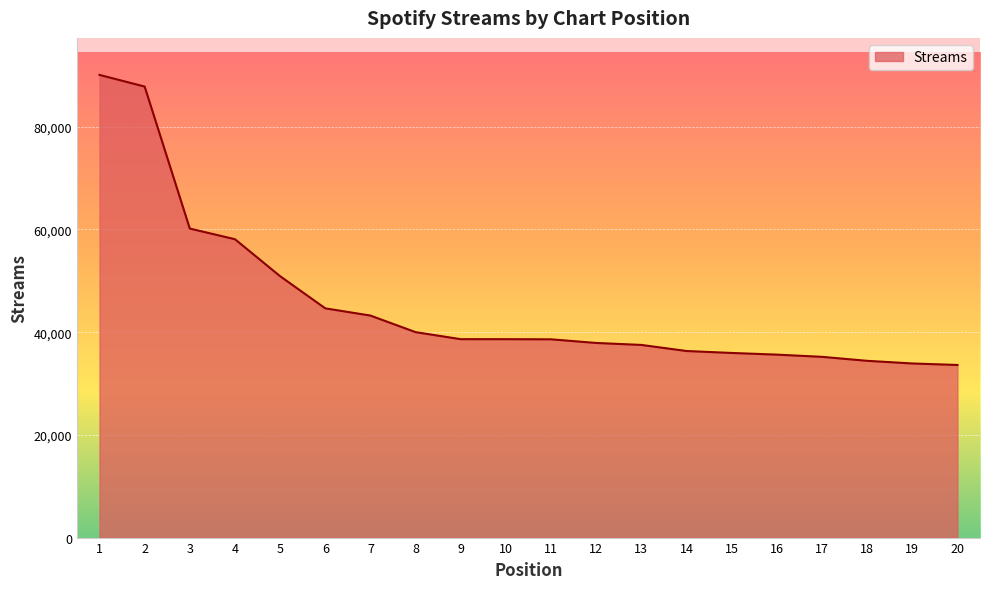

What is the difference between the maximum and minimum values?

56489